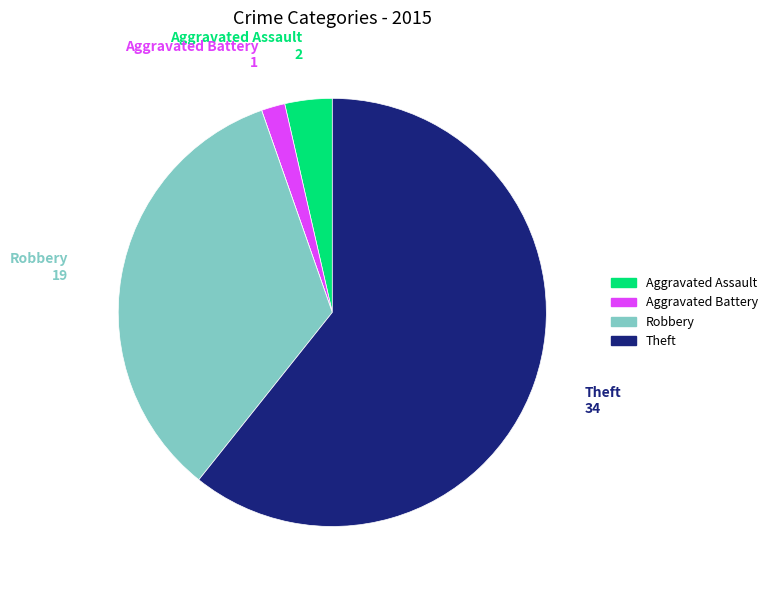

Does any single category account for the majority?

Yes